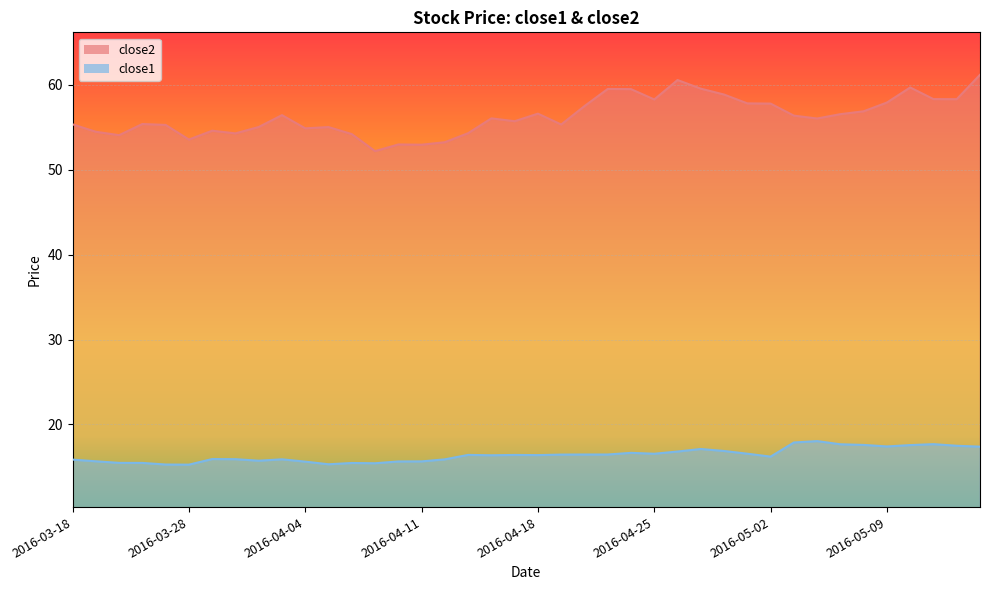

What position from the right is 2016-05-09?

5